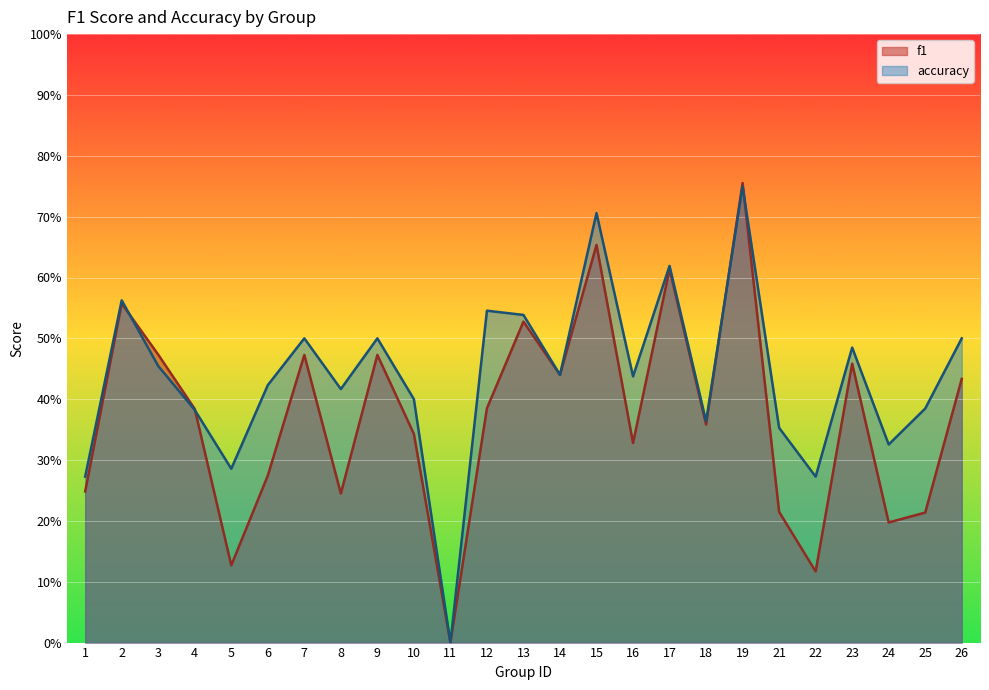

What is the difference between the f1 values at 21 and 14?

0.2